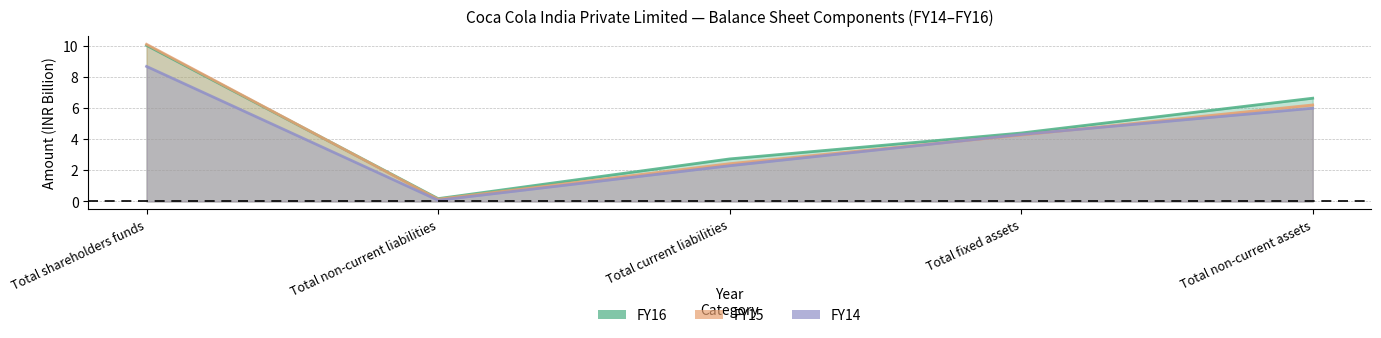

Does the chart display data point markers on the line(s)?

No